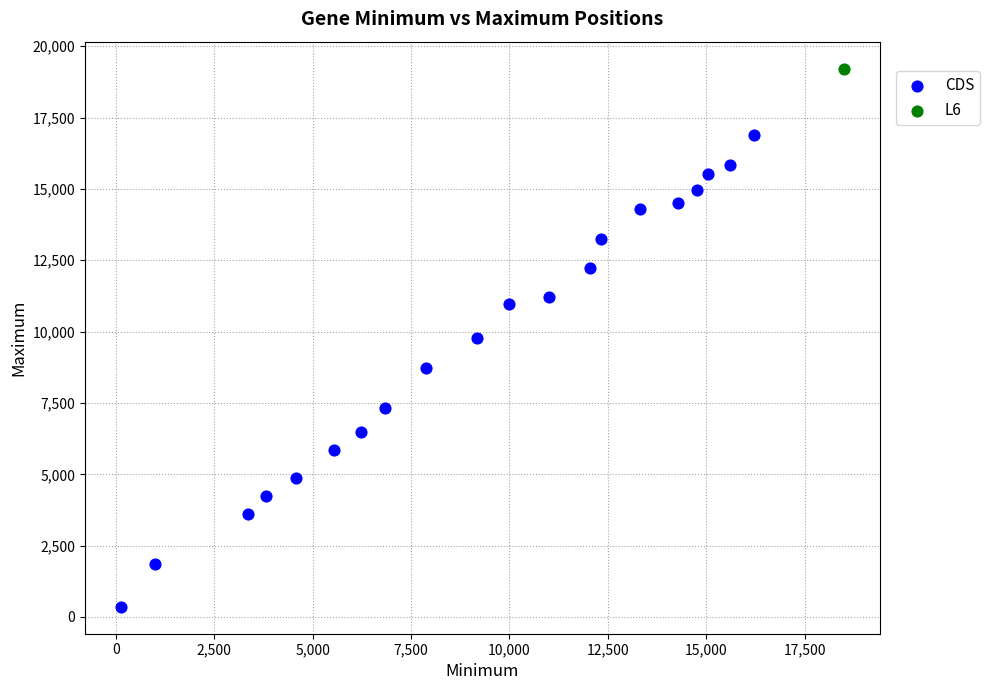

What are all the series names shown in the legend?

CDS, L6